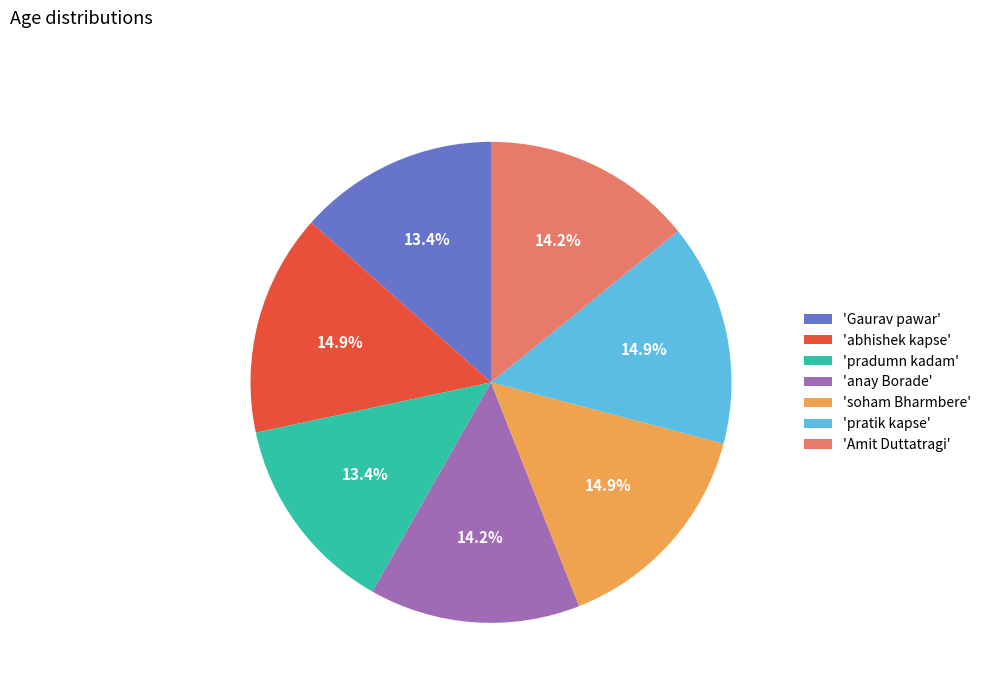

Does 'soham Bharmbere' account for over 50% of the chart?

No